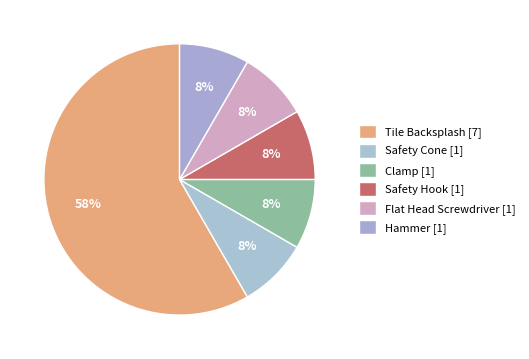

How many segments does this pie chart have?

6